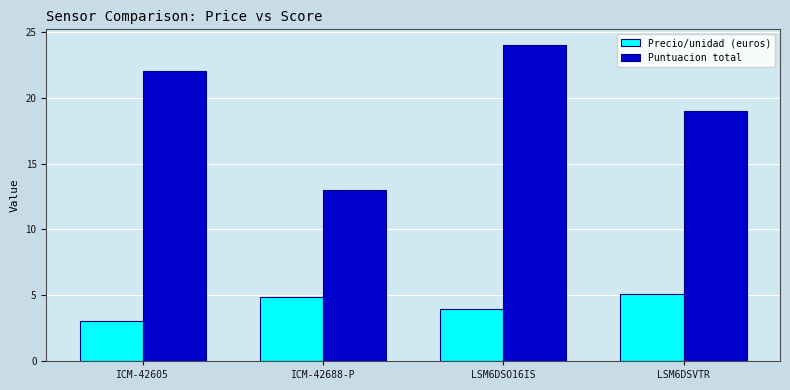

Which label corresponds to the largest value in the chart?

LSM6DSO16IS